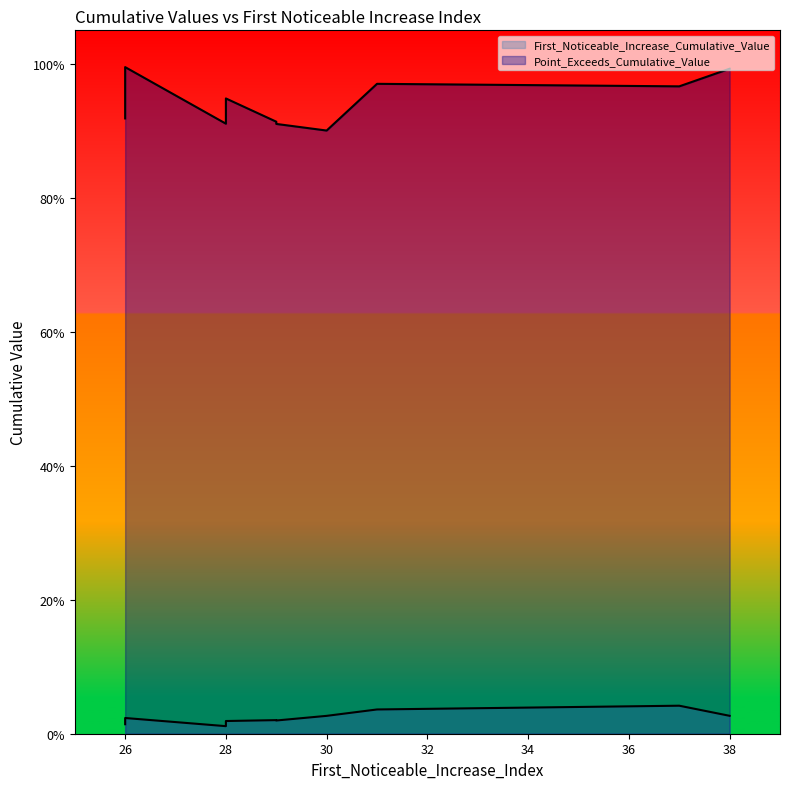

What is the sum of all First_Noticeable_Increase_Cumulative_Value values?

0.2